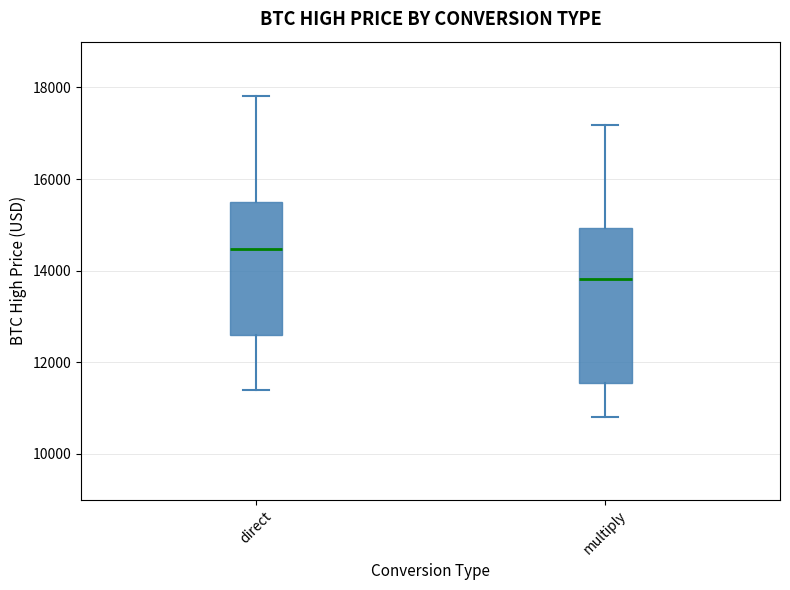

Reading left to right, transcribe this box plot: for each box, give where its median line is, the range the box spans, and where its two whiskers end, as read against the y-axis. The values are not printed on the chart, so give them approximately, as read against the axis.

direct: median 14400, box 12600 to 15400, whiskers 11400 to 17800
multiply: median 13800, box 11600 to 15000, whiskers 10800 to 17200